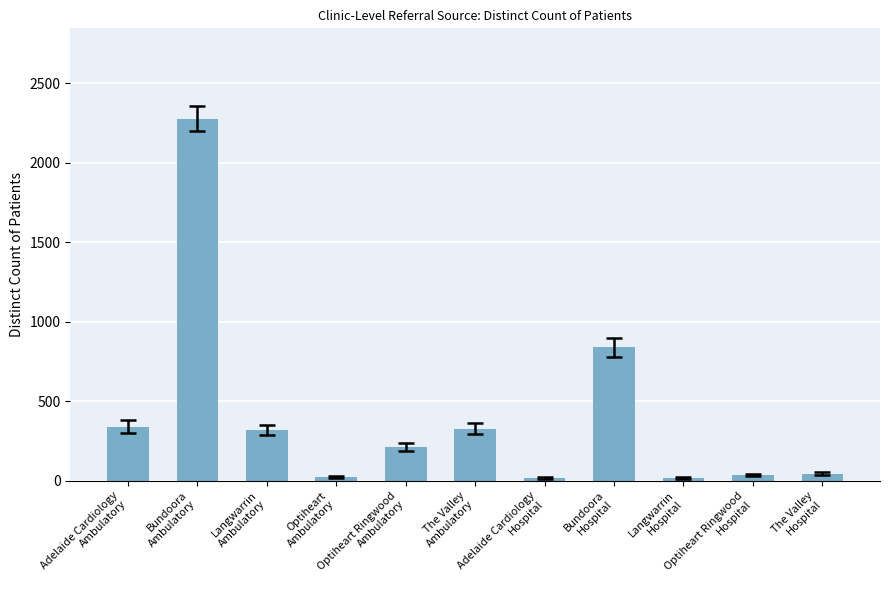

What is the change in value from Optiheart Ringwood
Ambulatory to Langwarrin
Hospital?

-197